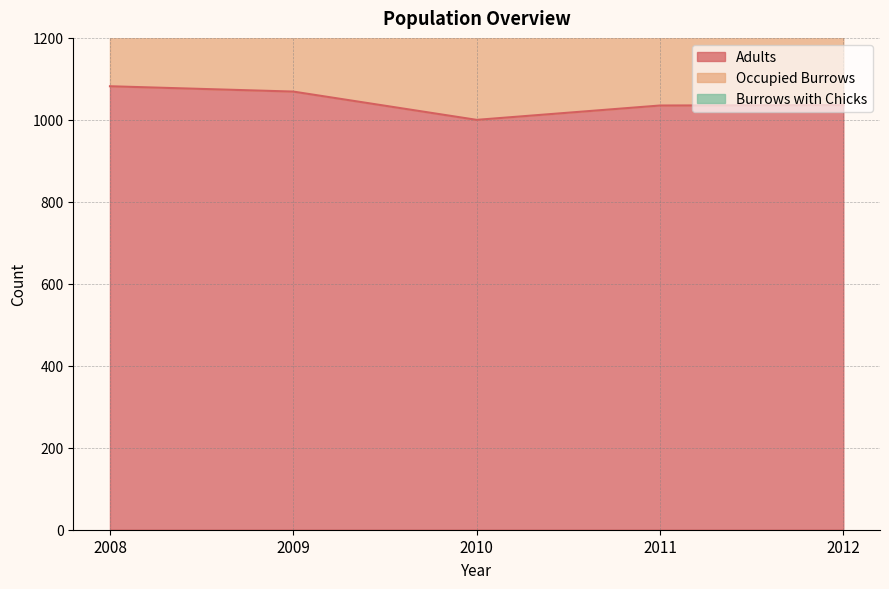

True or false: Occupied Burrows and Adults intersect in this chart.

False